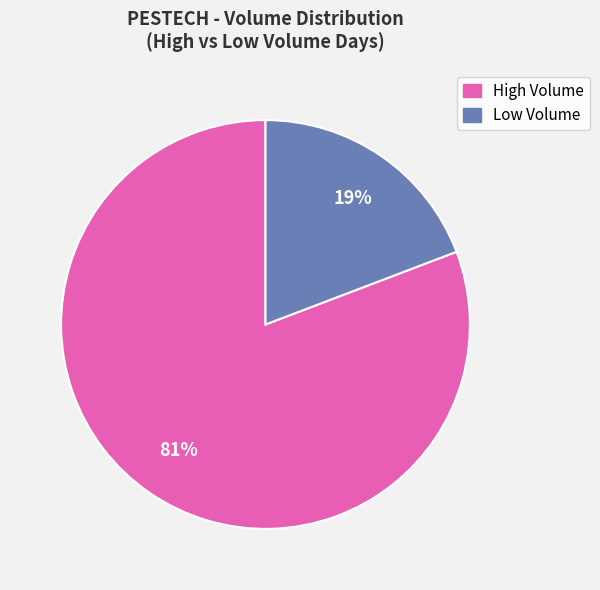

How many slices are in this pie chart?

2